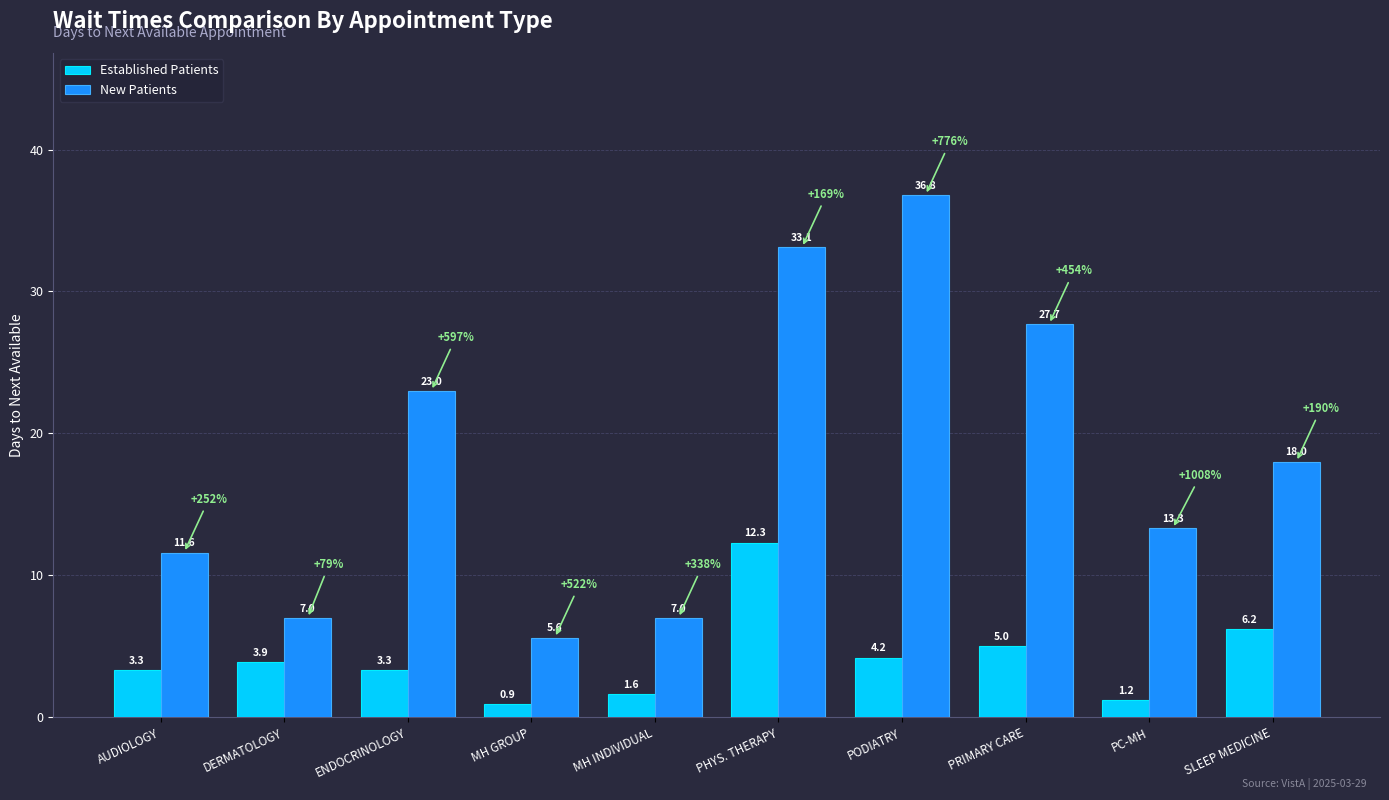

Reading right to left, transcribe all the data shown in this chart.

Established Patients: SLEEP MEDICINE=6.2	PC-MH=1.2	PRIMARY CARE=5.0	PODIATRY=4.2	PHYS. THERAPY=12.3	MH INDIVIDUAL=1.6	MH GROUP=0.9	ENDOCRINOLOGY=3.3	DERMATOLOGY=3.9	AUDIOLOGY=3.3
New Patients: SLEEP MEDICINE=18.0	PC-MH=13.3	PRIMARY CARE=27.7	PODIATRY=36.8	PHYS. THERAPY=33.1	MH INDIVIDUAL=7.0	MH GROUP=5.6	ENDOCRINOLOGY=23.0	DERMATOLOGY=7.0	AUDIOLOGY=11.6